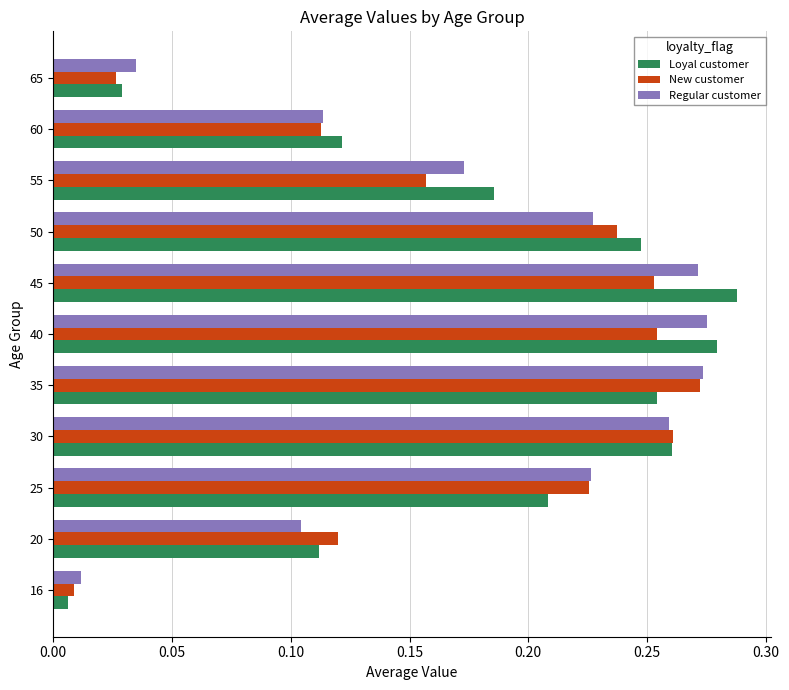

Is it true that Regular customer equals 0.0 at 20?

False